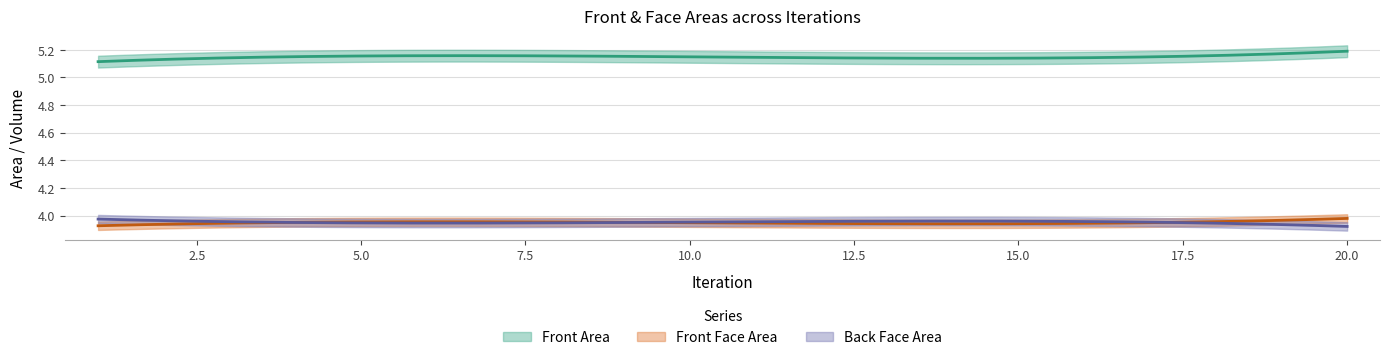

What is the approximate value of Front Face Area at 10?

4.0